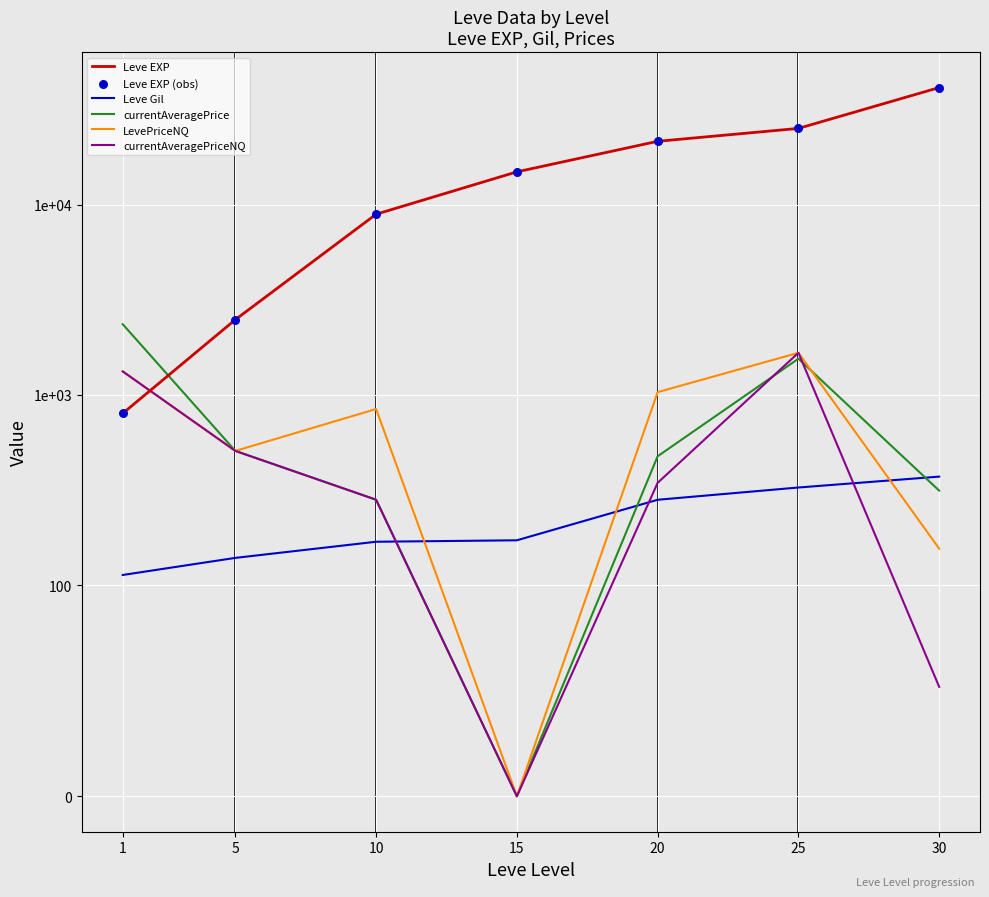

Is the value of currentAveragePrice at 1 greater than the value of Leve EXP at 30?

No